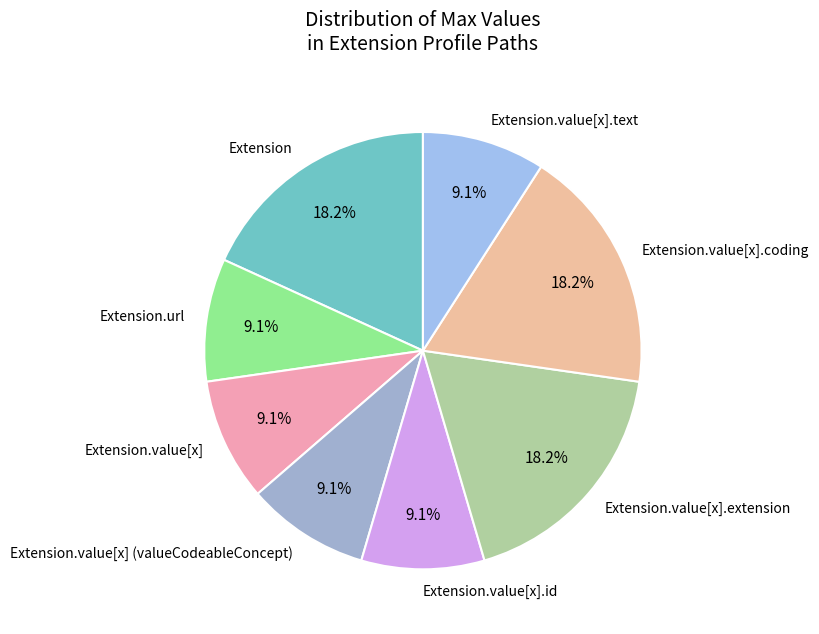

Between Extension.value[x].text and Extension.value[x].coding, which is larger?

Extension.value[x].coding